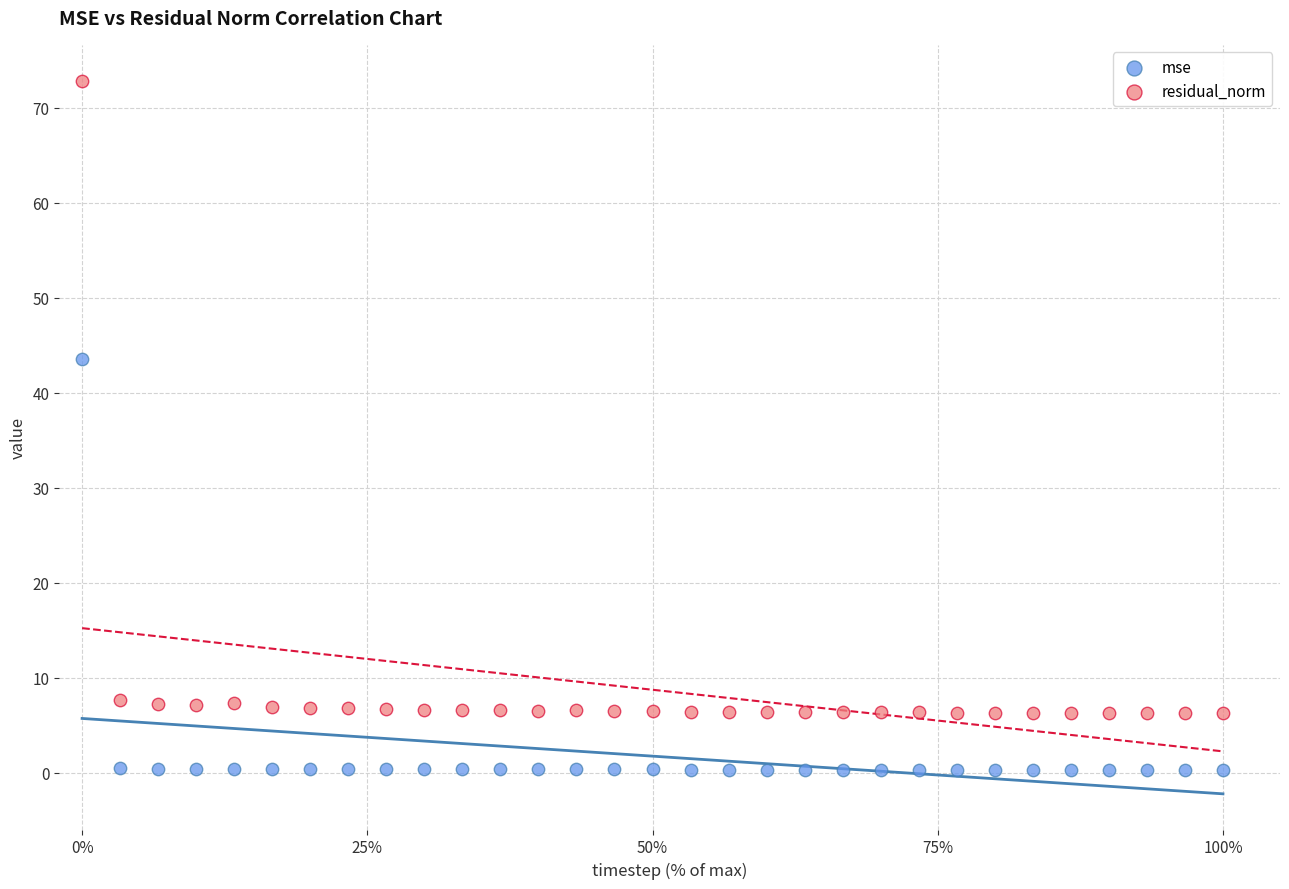

Which series has the widest spread of Y values?

residual_norm